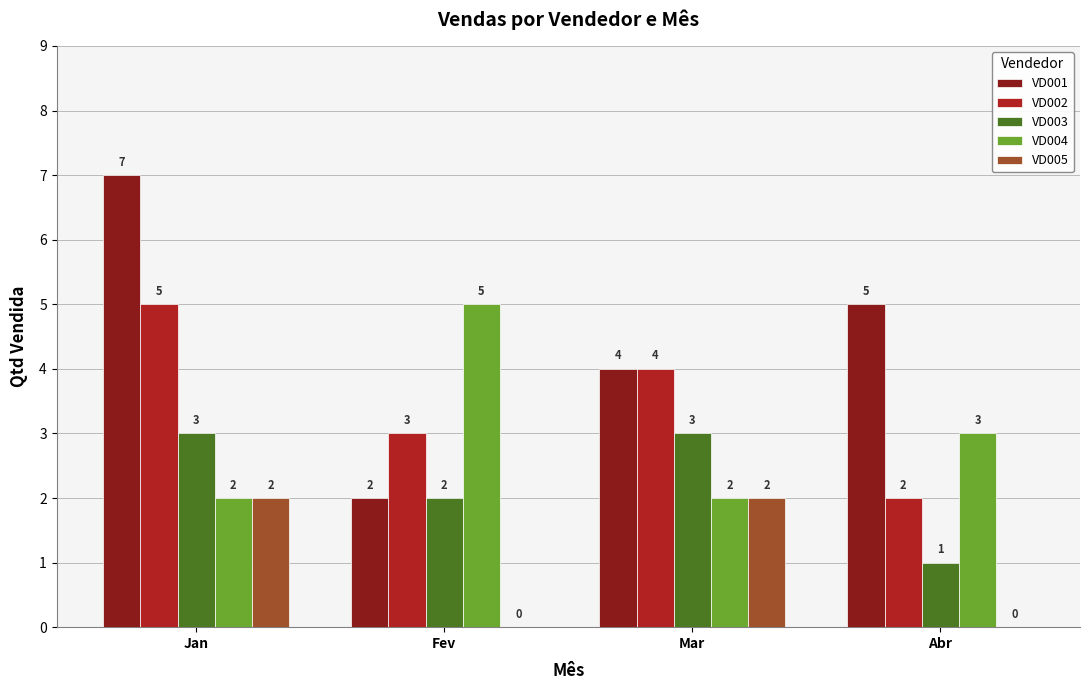

At which category is the sum across all series the highest?

Jan